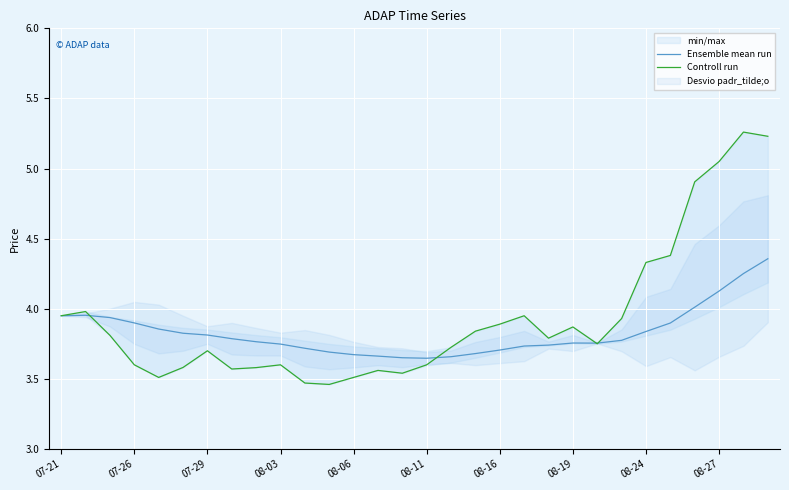

List the series in order of their peak value, highest first.

Controll run, Ensemble mean run